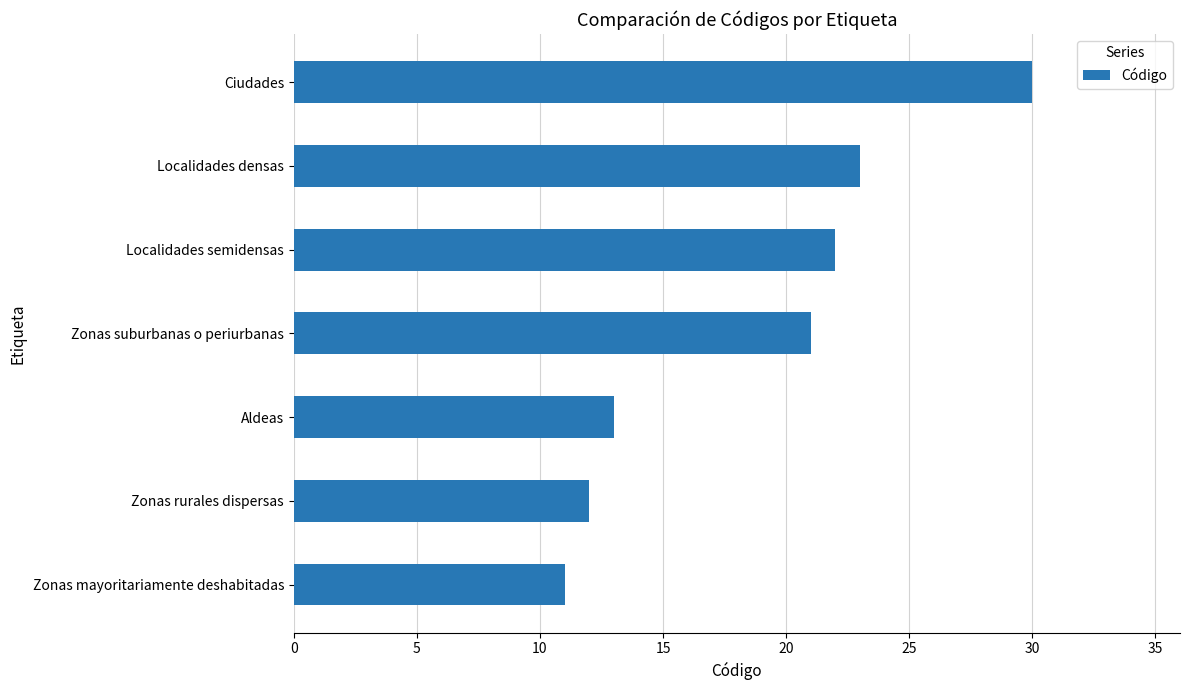

What value does the data have at Zonas suburbanas o periurbanas?

21